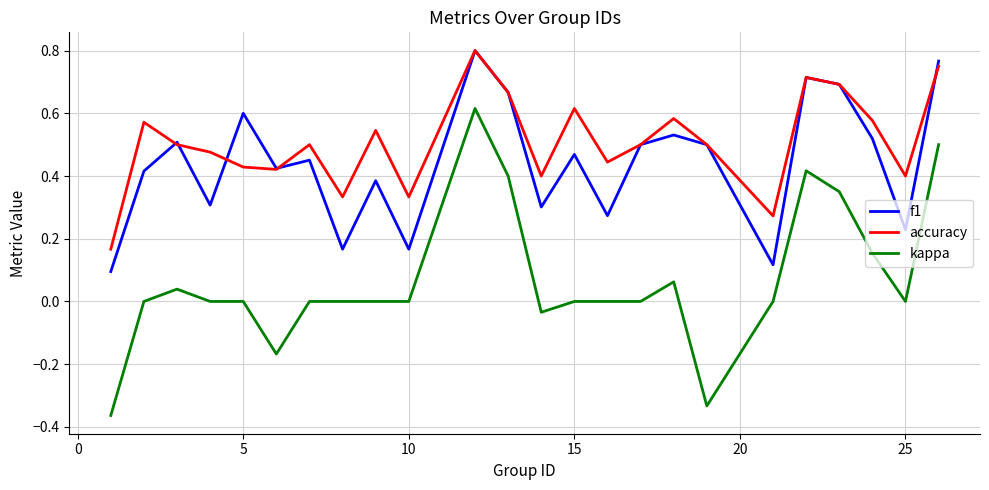

Rank the series by their average value, from highest to lowest.

accuracy, f1, kappa